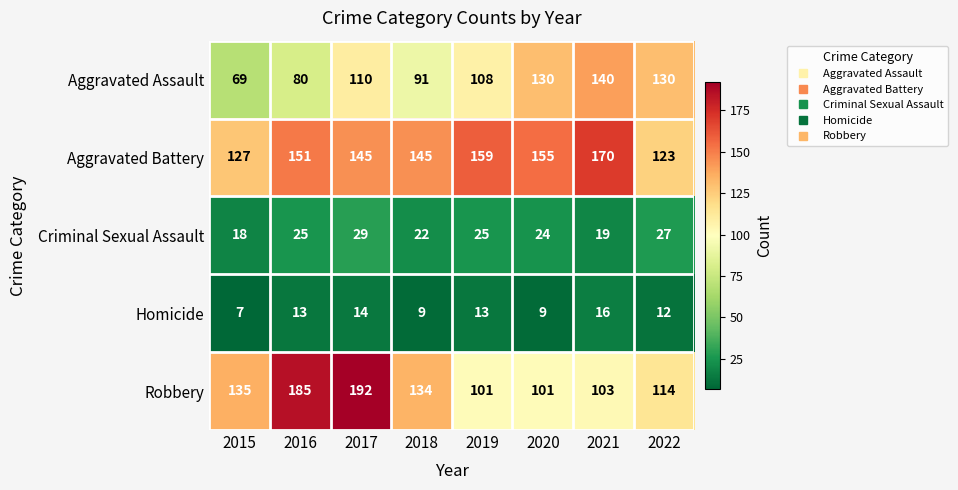

The Aggravated Battery series shows 170 at 2021. True or false?

True